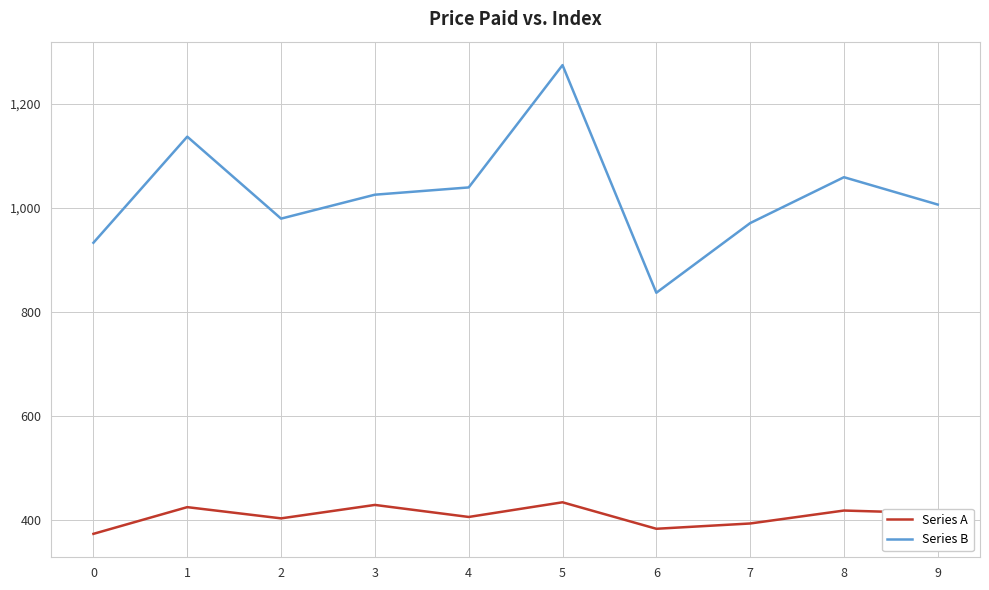

List the series in order of their peak value, highest first.

Series B, Series A